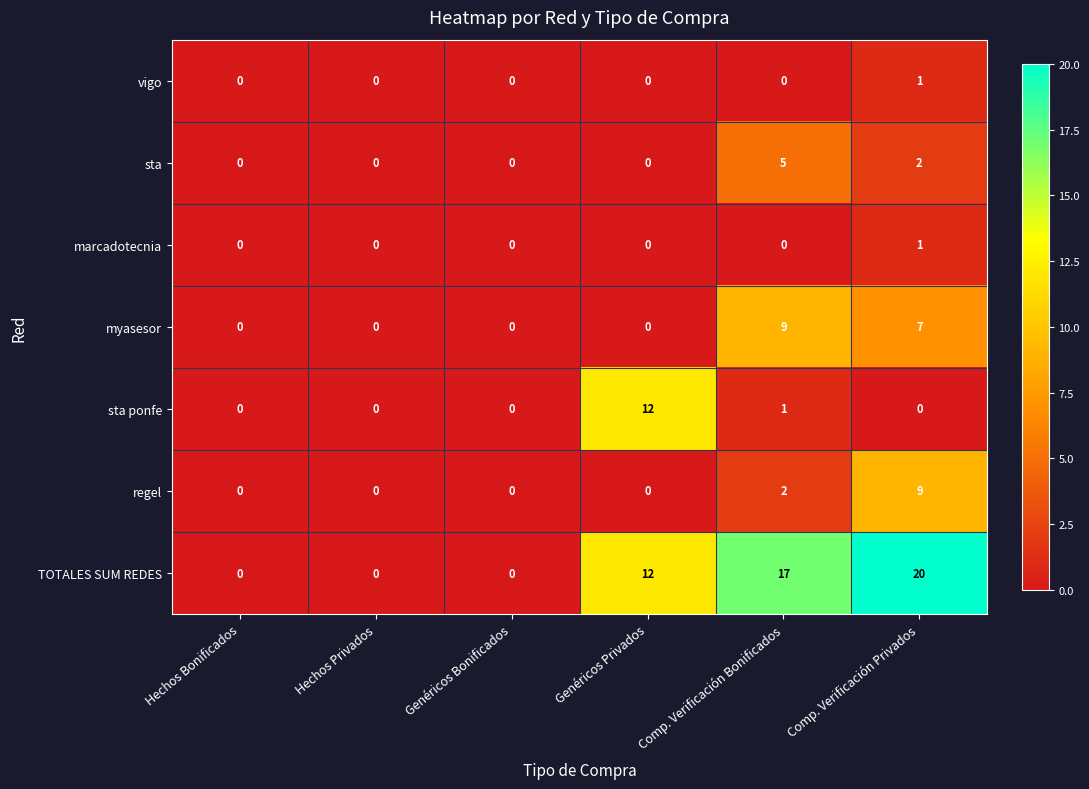

Is it true that sta ponfe equals -6 at Comp. Verificación Privados?

False